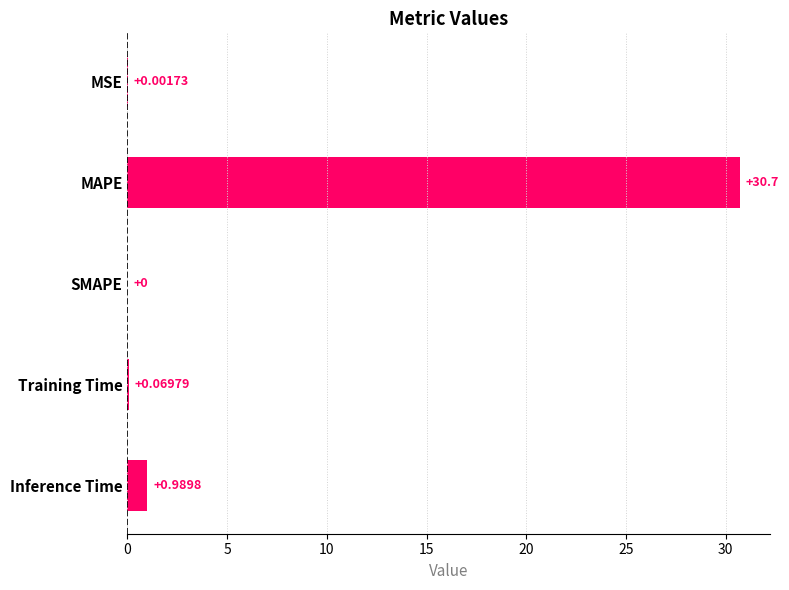

Which label corresponds to the largest value in the chart?

MAPE